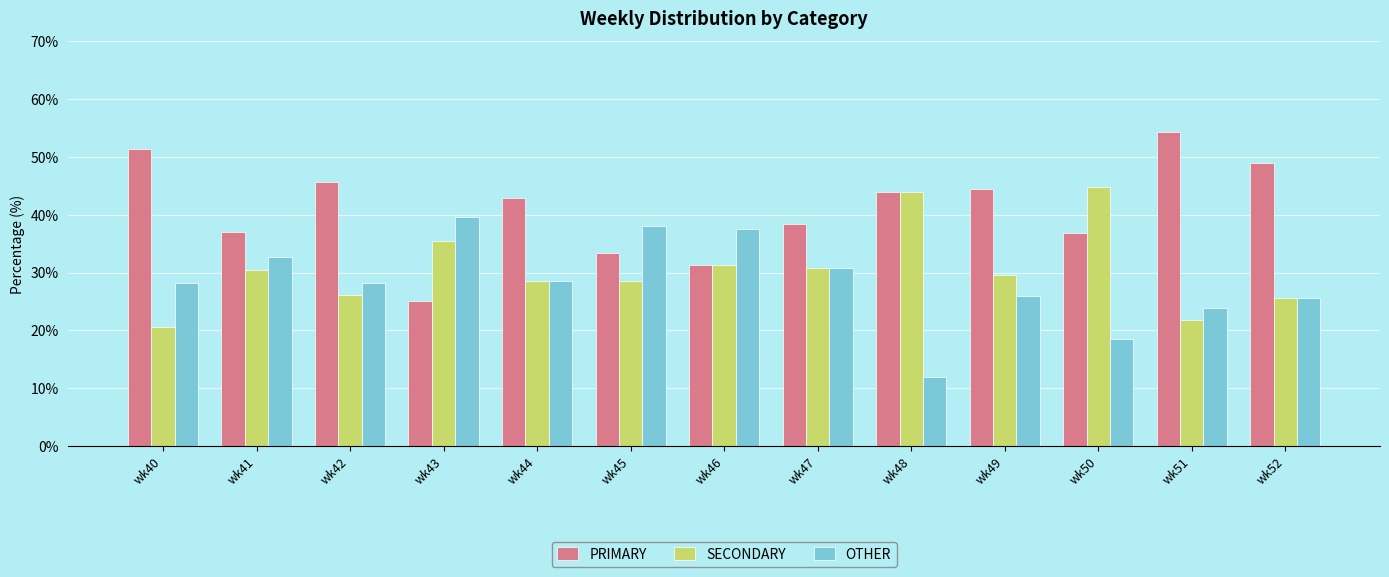

What is the maximum value shown in the chart?

54.4